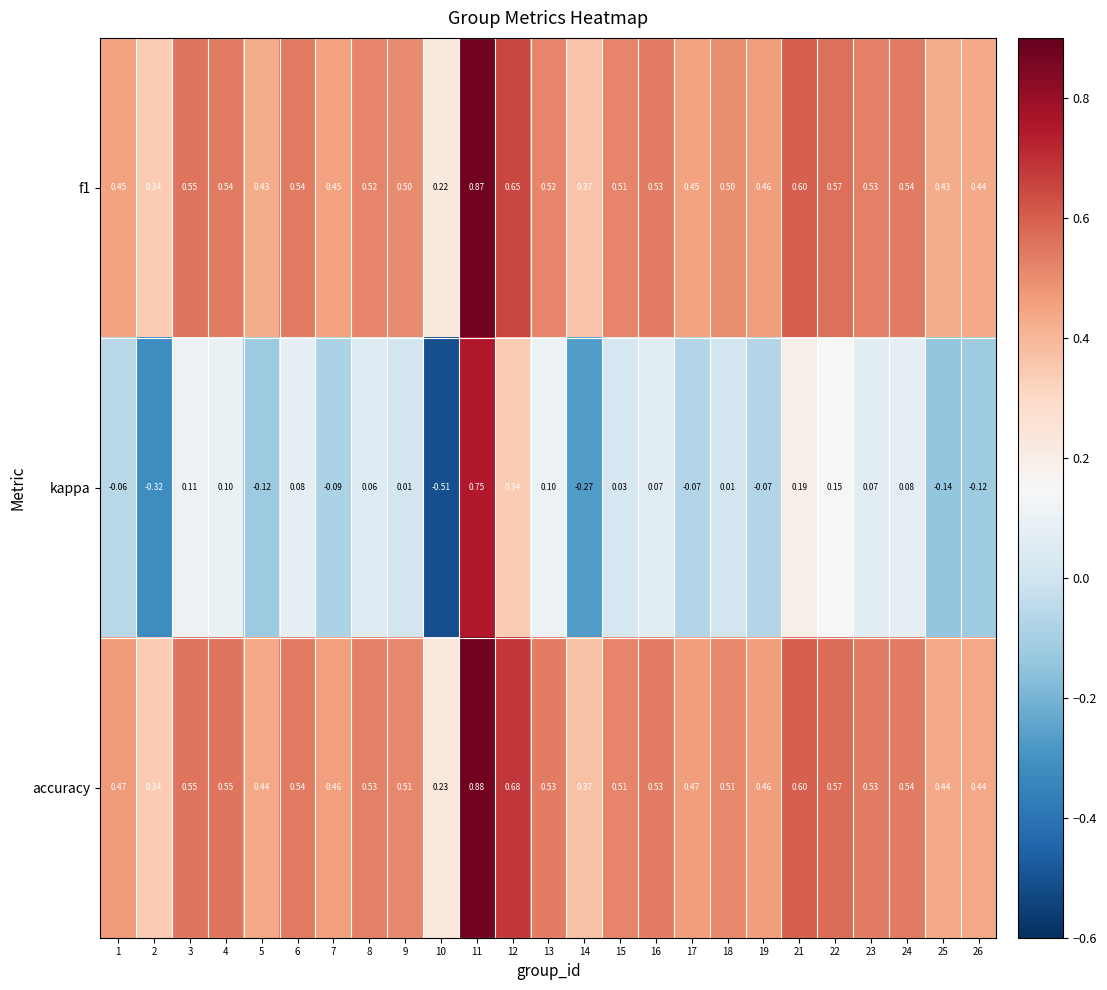

Count the number of categories in the chart.

25